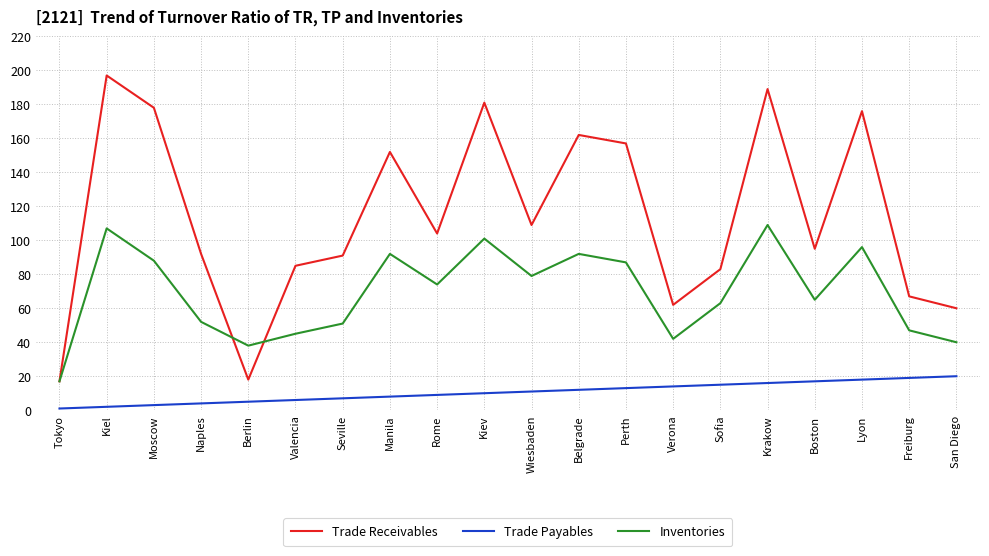

What position from the right is Moscow?

18